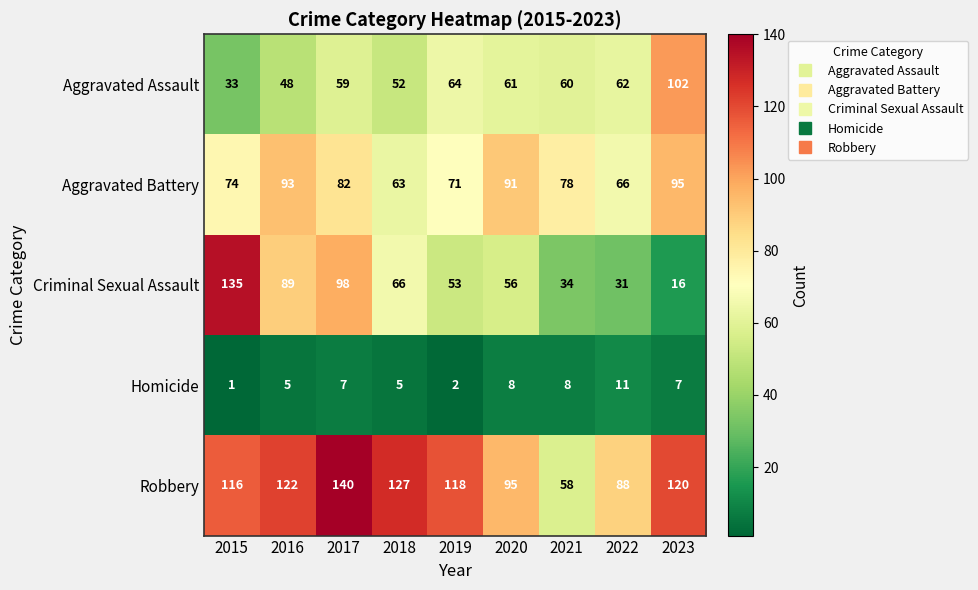

The value of Aggravated Battery at 2019 is 110. True or false?

False